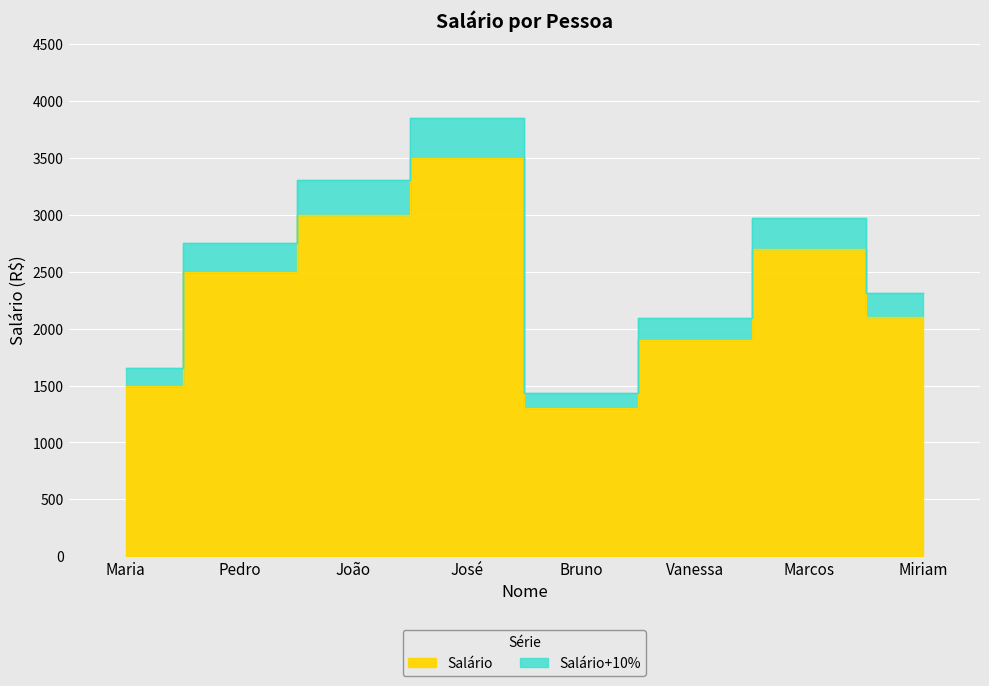

True or false: Salário has more than 1 interior local peaks.

True